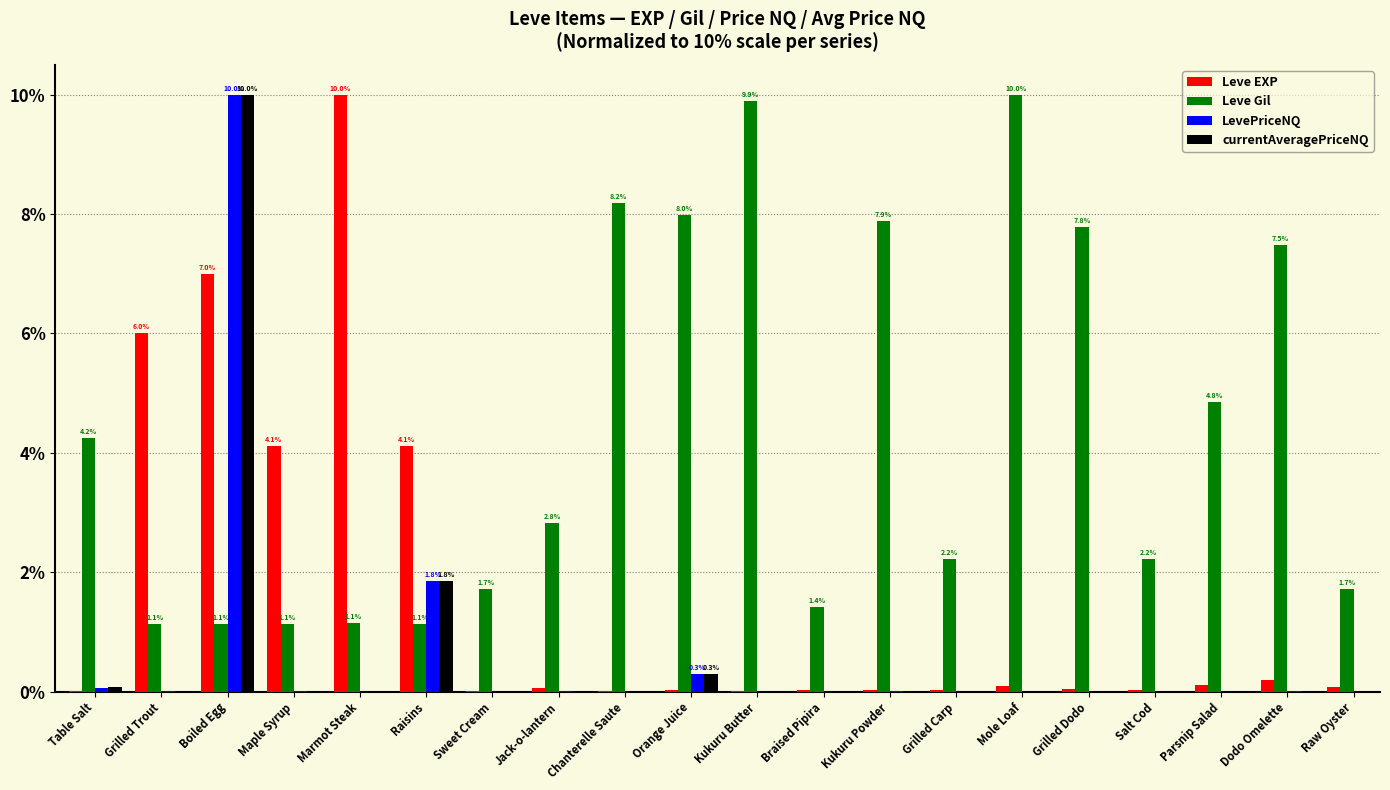

Is it true that Leve Gil equals 4.1 at Jack-o-lantern?

False